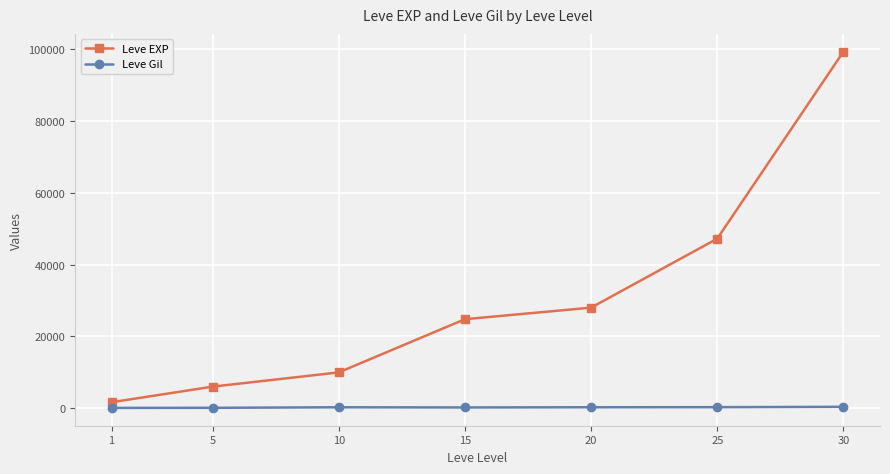

Which series has the largest total across all categories?

Leve EXP